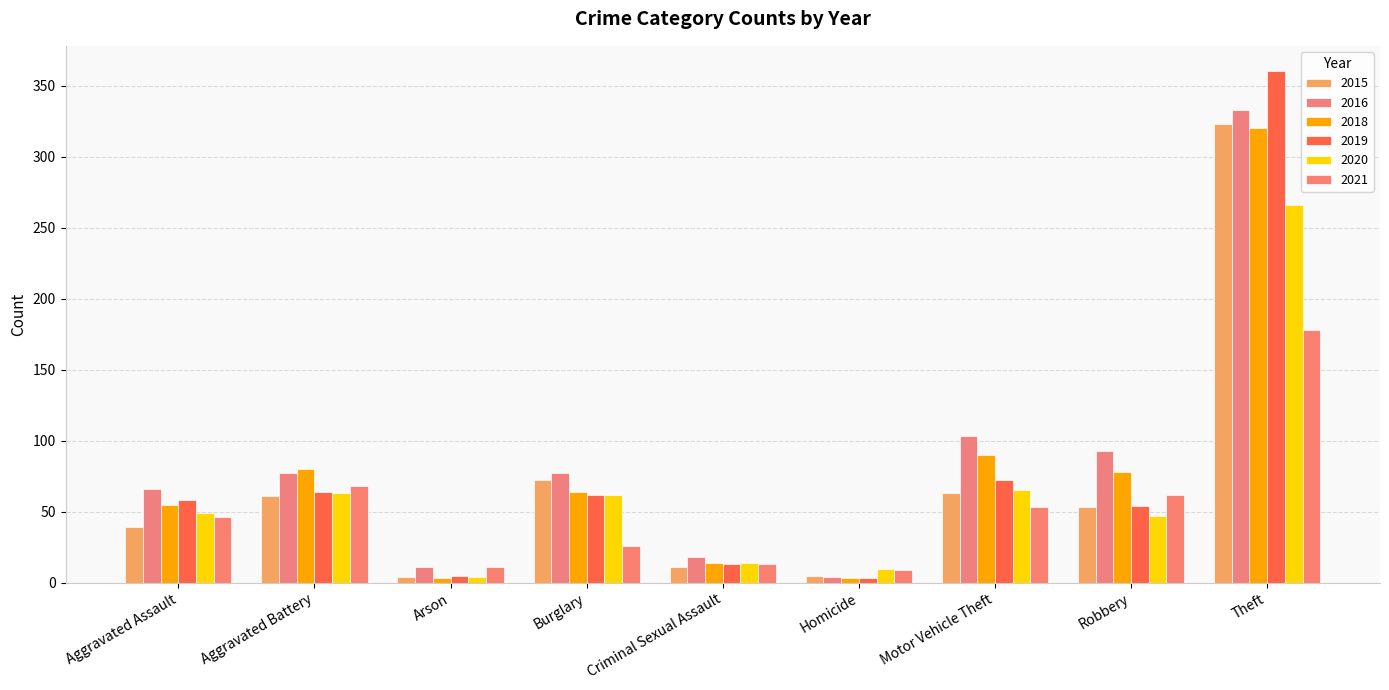

Are the bars horizontal?

No